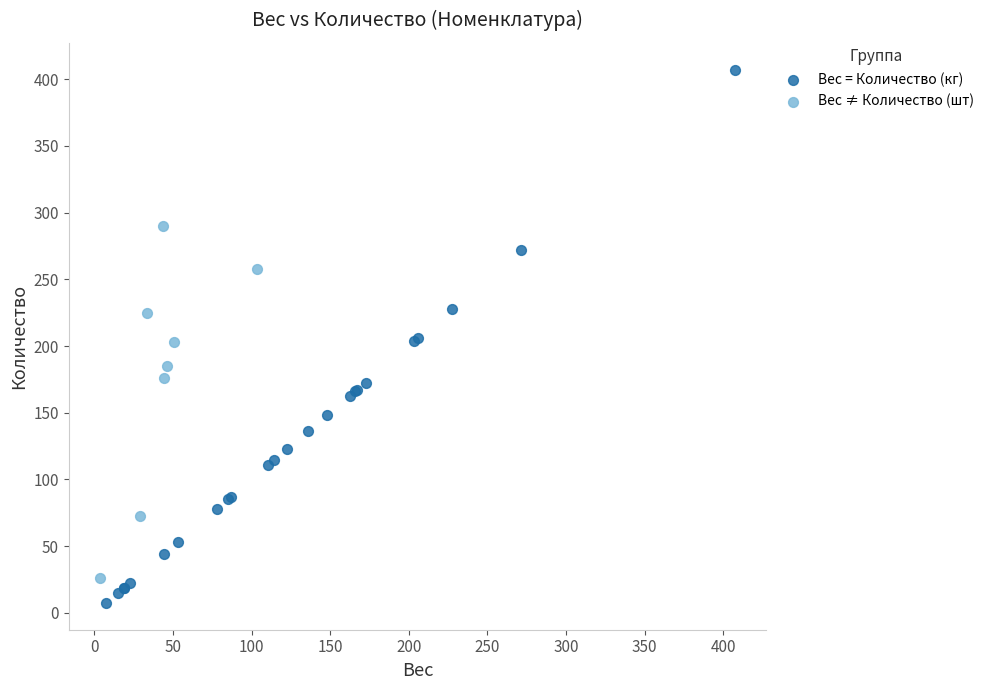

Which series reaches the maximum Y coordinate?

Вес = Количество (кг)